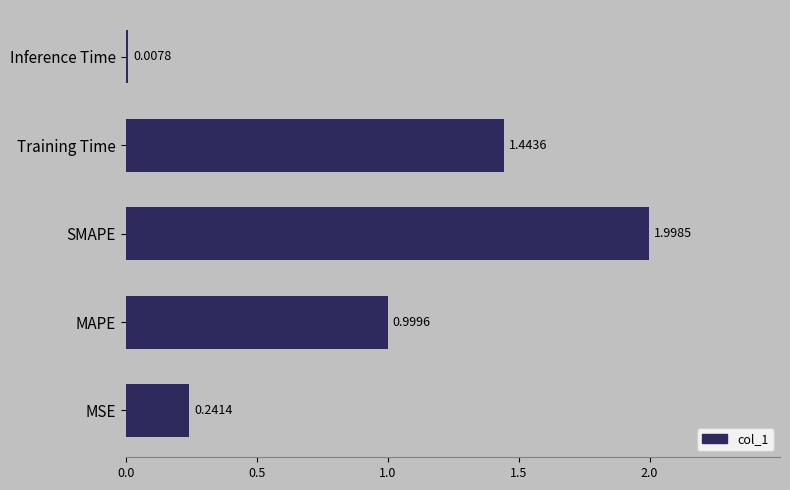

What is the difference between the maximum and minimum values?

2.0